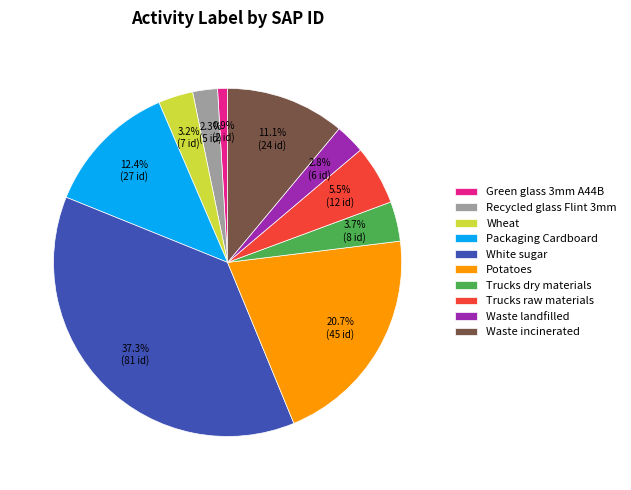

What is the largest slice in the pie chart?

White sugar